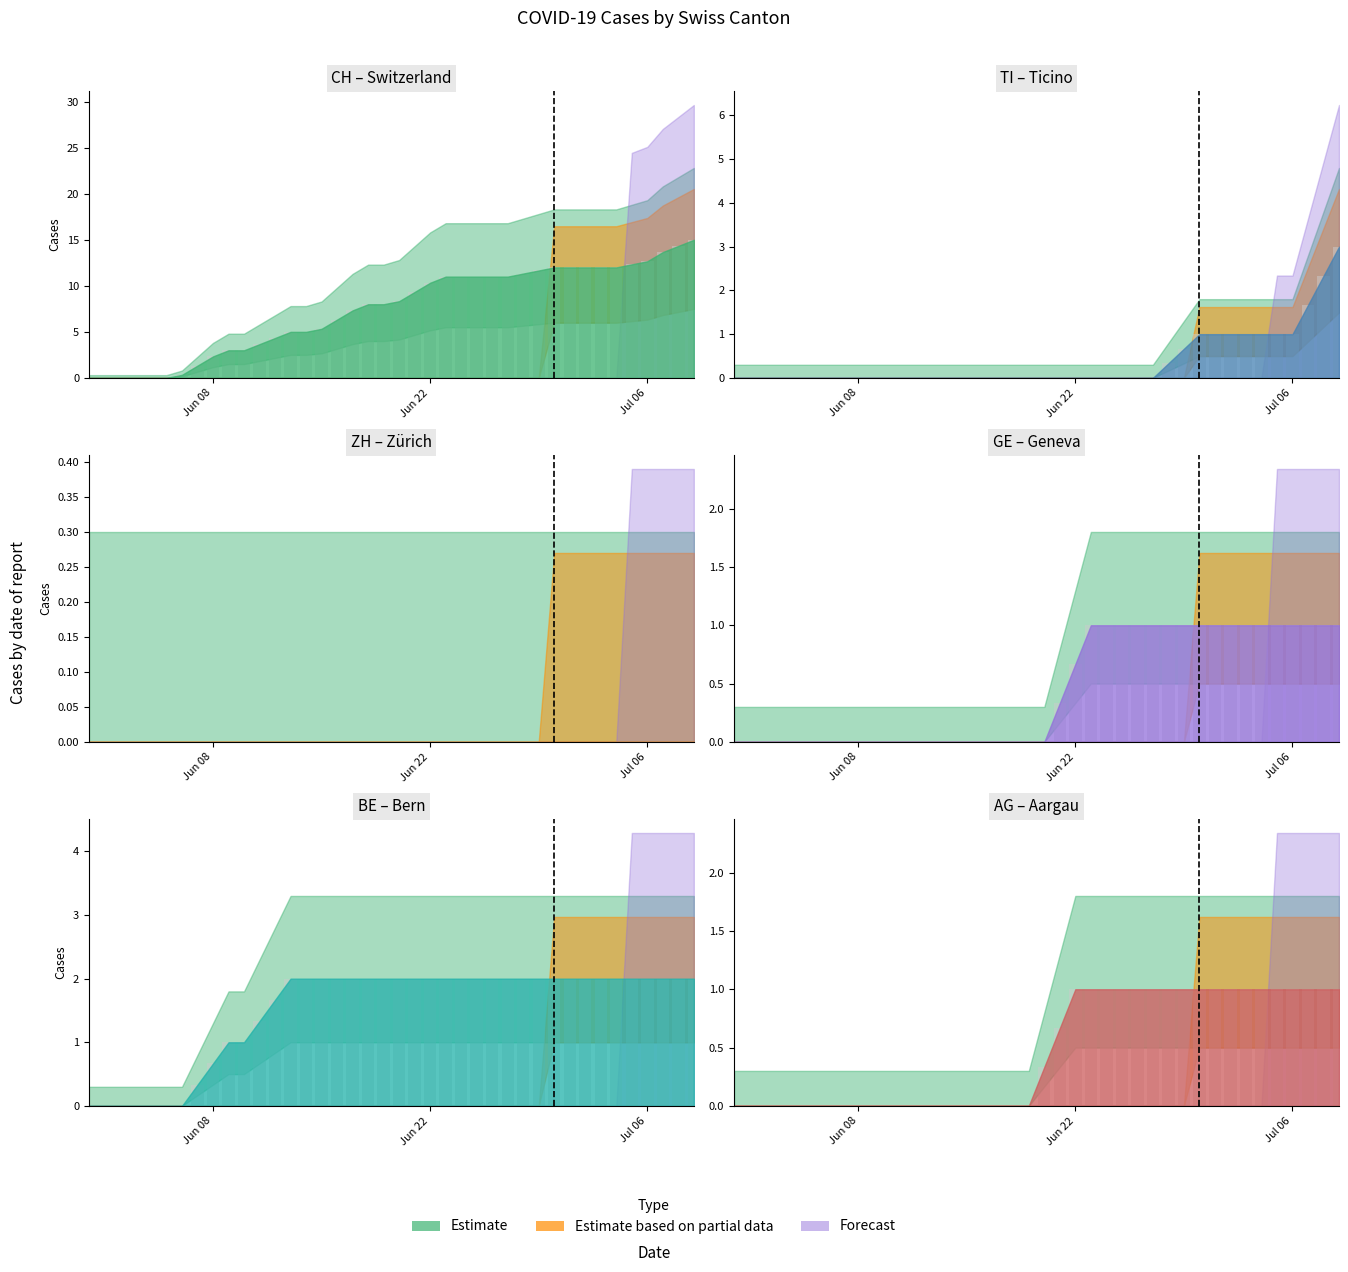

Does the chart contain stacked bars?

No